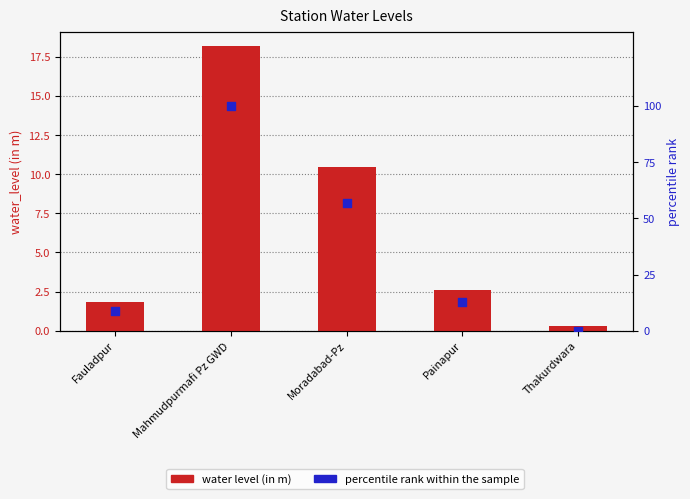

Which series reaches the maximum Y coordinate?

percentile rank within the sample